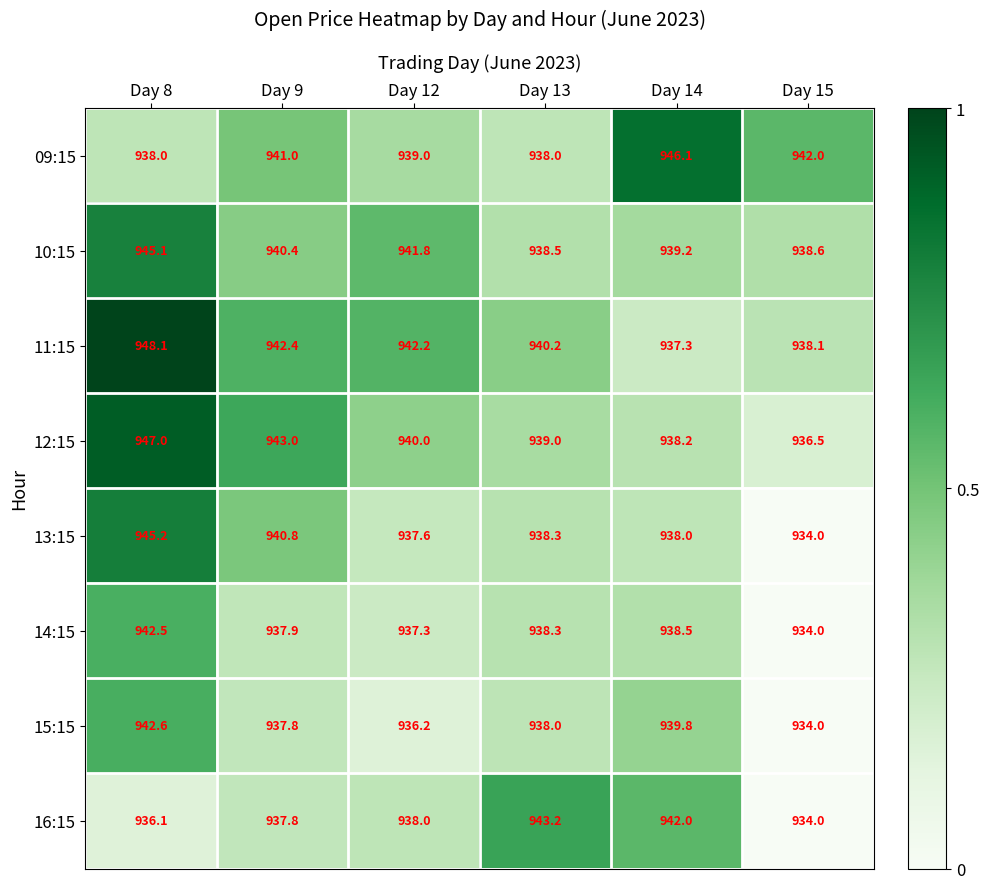

At which category is the sum across all series the highest?

Day 8